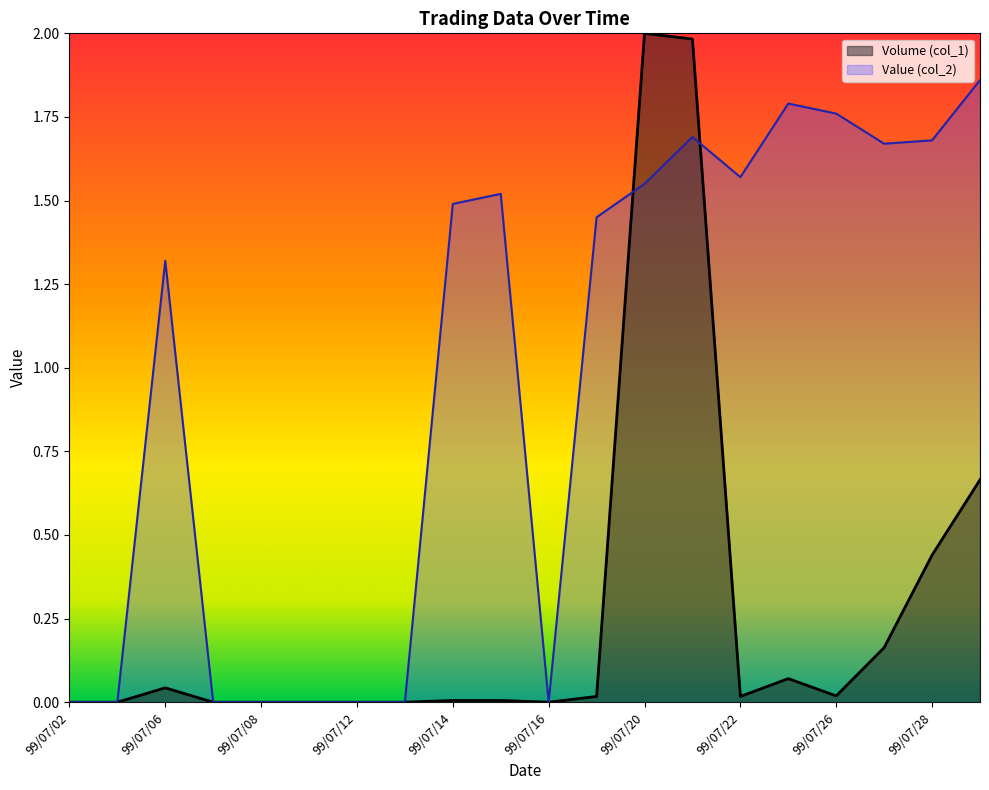

At which category is the sum across all series the highest?

99/07/21